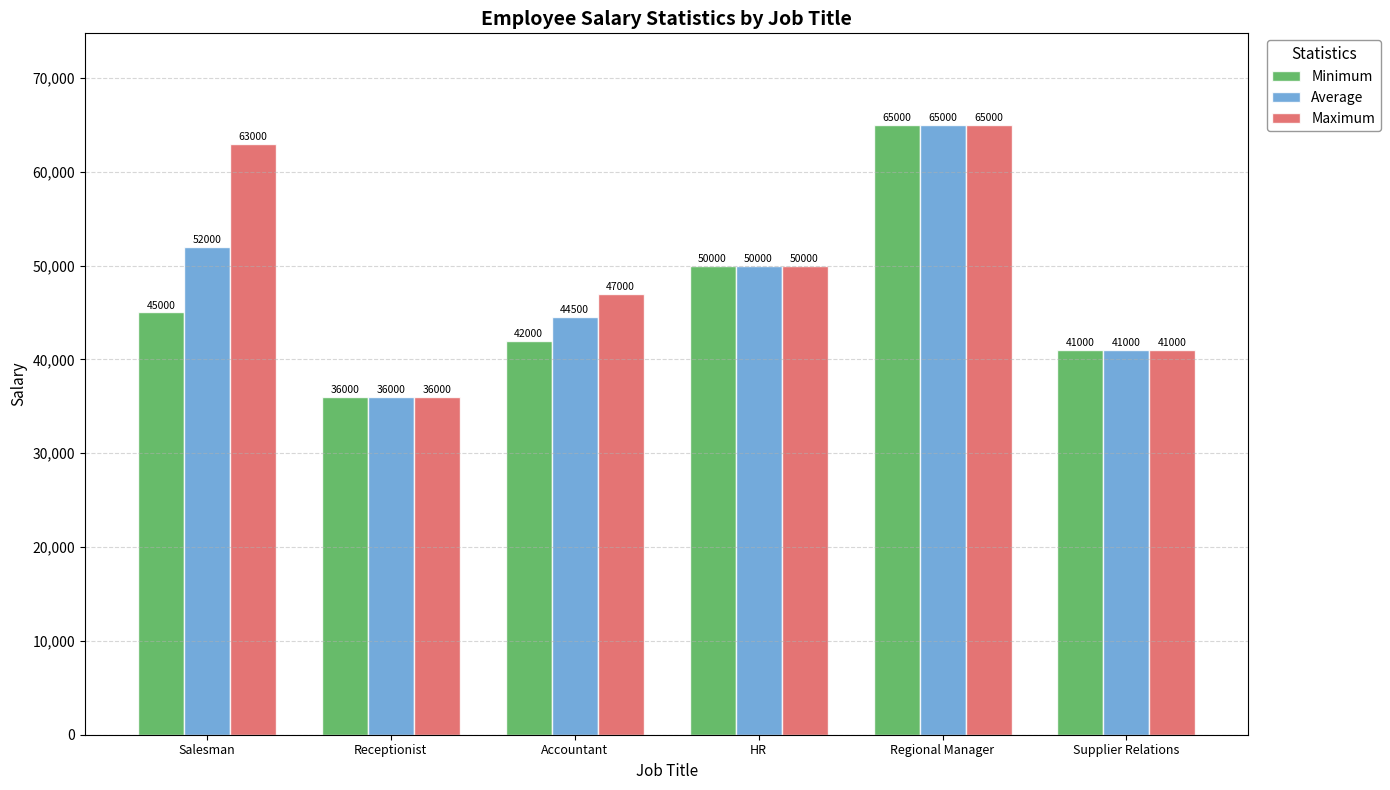

Does the chart contain any negative values?

No